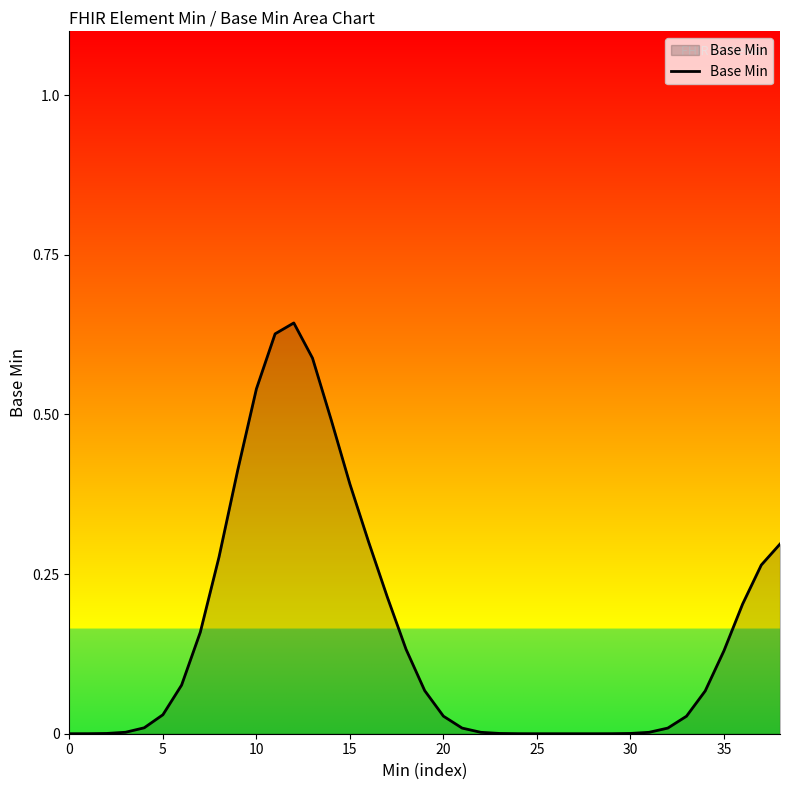

How many lines are shown in the chart?

1